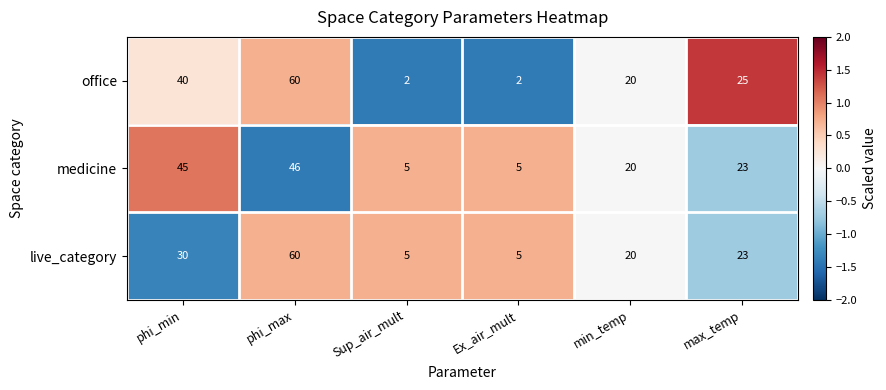

Count the number of data series in this chart.

3